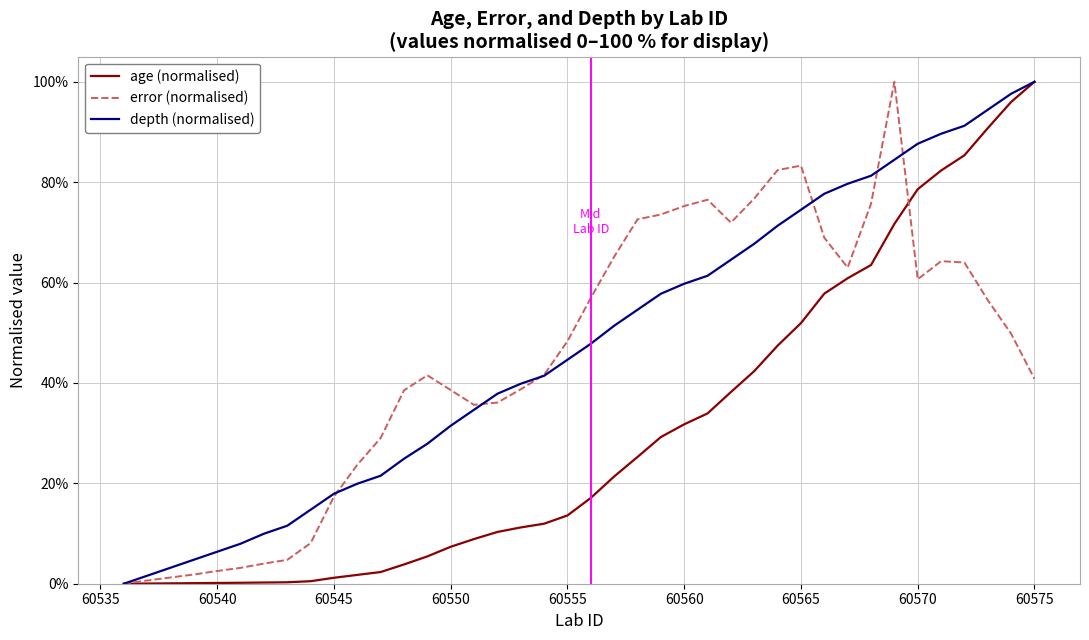

What are all the series names shown in the legend?

age (normalised), error (normalised), depth (normalised)